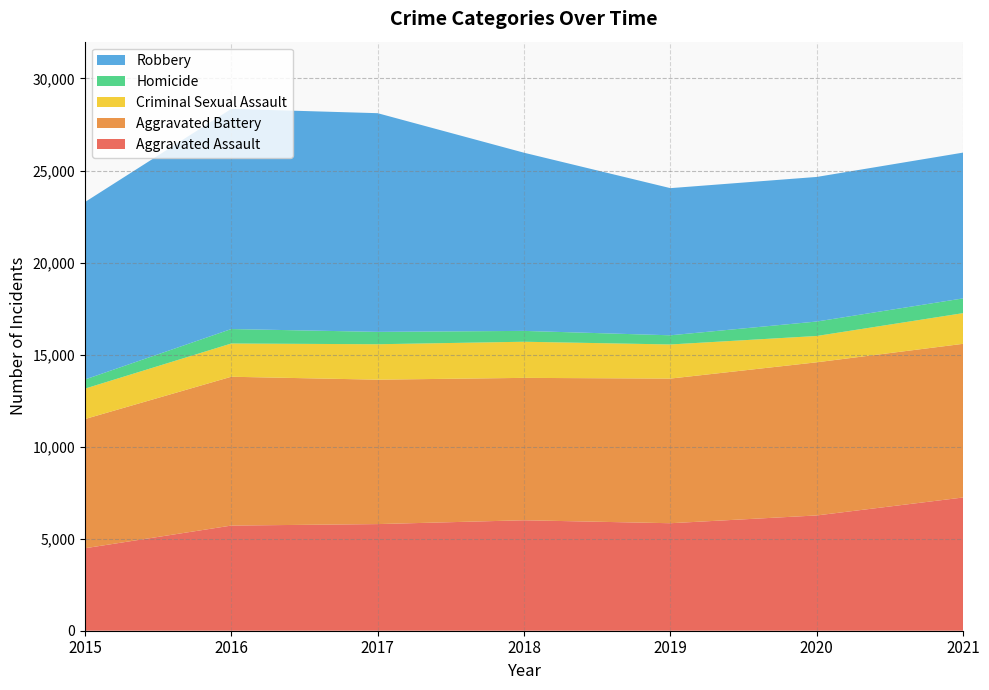

Reading right to left, extract all data points from this chart.

Aggravated Assault: 2021=7238	2020=6263	2019=5840	2018=6001	2017=5793	2016=5712	2015=4480
Aggravated Battery: 2021=8348	2020=8319	2019=7857	2018=7735	2017=7845	2016=8085	2015=7018
Criminal Sexual Assault: 2021=1667	2020=1430	2019=1854	2018=1963	2017=1925	2016=1806	2015=1653
Homicide: 2021=801	2020=785	2019=498	2018=589	2017=672	2016=786	2015=496
Robbery: 2021=7920	2020=7855	2019=7994	2018=9679	2017=11880	2016=11960	2015=9638